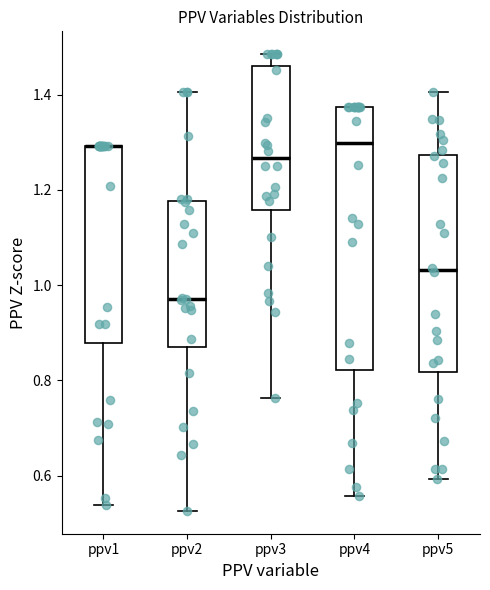

Where does the median line of the box for ppv2 sit on the y-axis? The values are not printed on the chart, so give them approximately, as read against the axis.

0.98